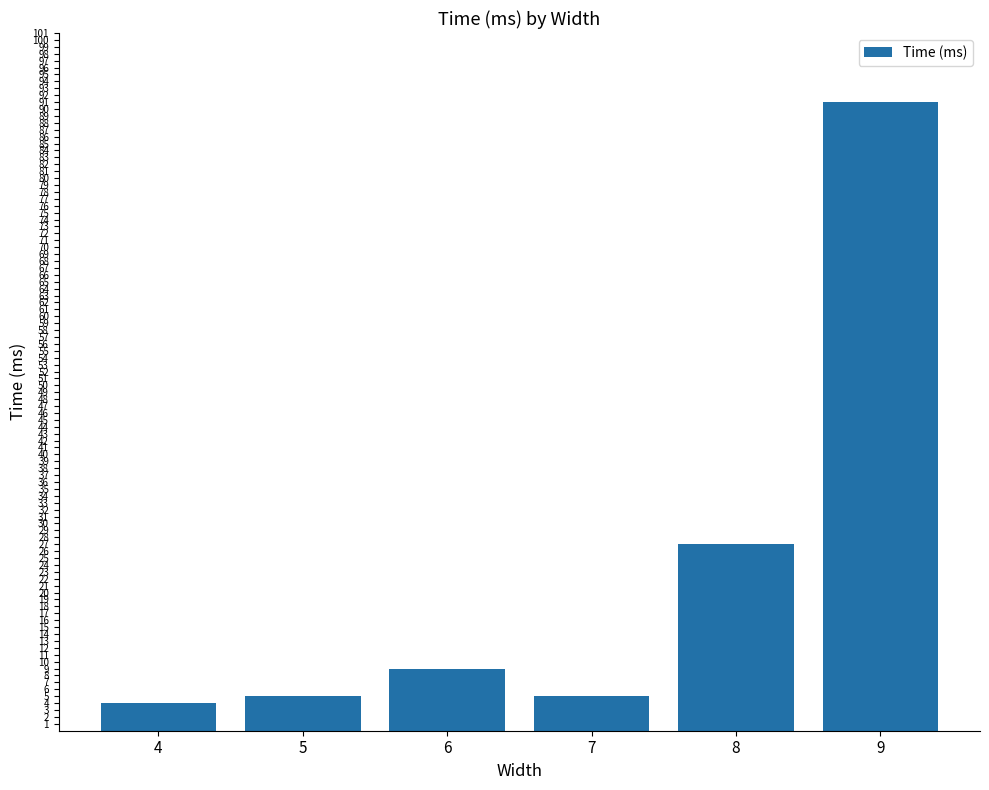

What is the value of the 2nd bar from the left?

5